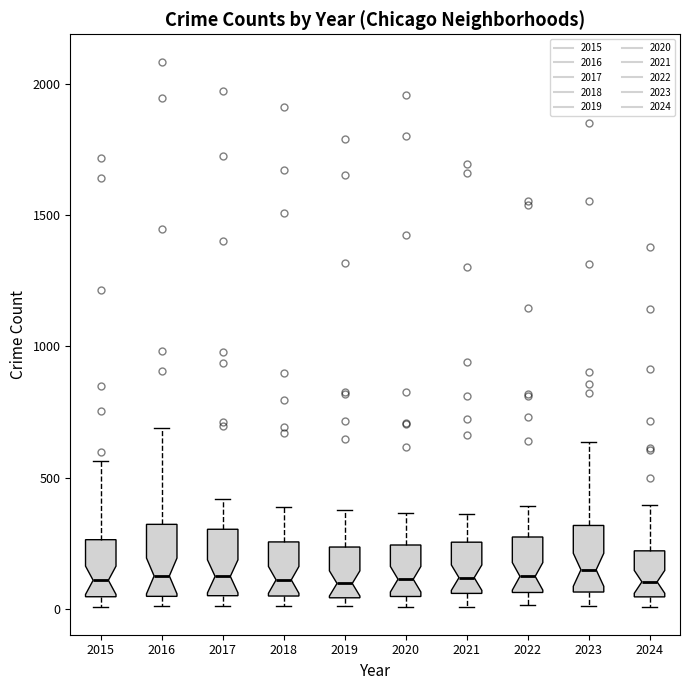

Reading left to right, read every box against the y-axis: the position of its median line, the range the box covers, and the ends of its whiskers. The values are not printed on the chart, so give them approximately, as read against the axis.

2015: median 100, box 50 to 250, whiskers 0 to 550
2016: median 150, box 50 to 300, whiskers 0 to 700
2017: median 100, box 50 to 300, whiskers 0 to 400
2018: median 100, box 50 to 250, whiskers 0 to 400
2019: median 100, box 50 to 250, whiskers 0 to 400
2020: median 100, box 50 to 250, whiskers 0 to 350
2021: median 100, box 50 to 250, whiskers 0 to 350
2022: median 100, box 50 to 250, whiskers 0 to 400
2023: median 150, box 50 to 300, whiskers 0 to 650
2024: median 100, box 50 to 200, whiskers 0 to 400